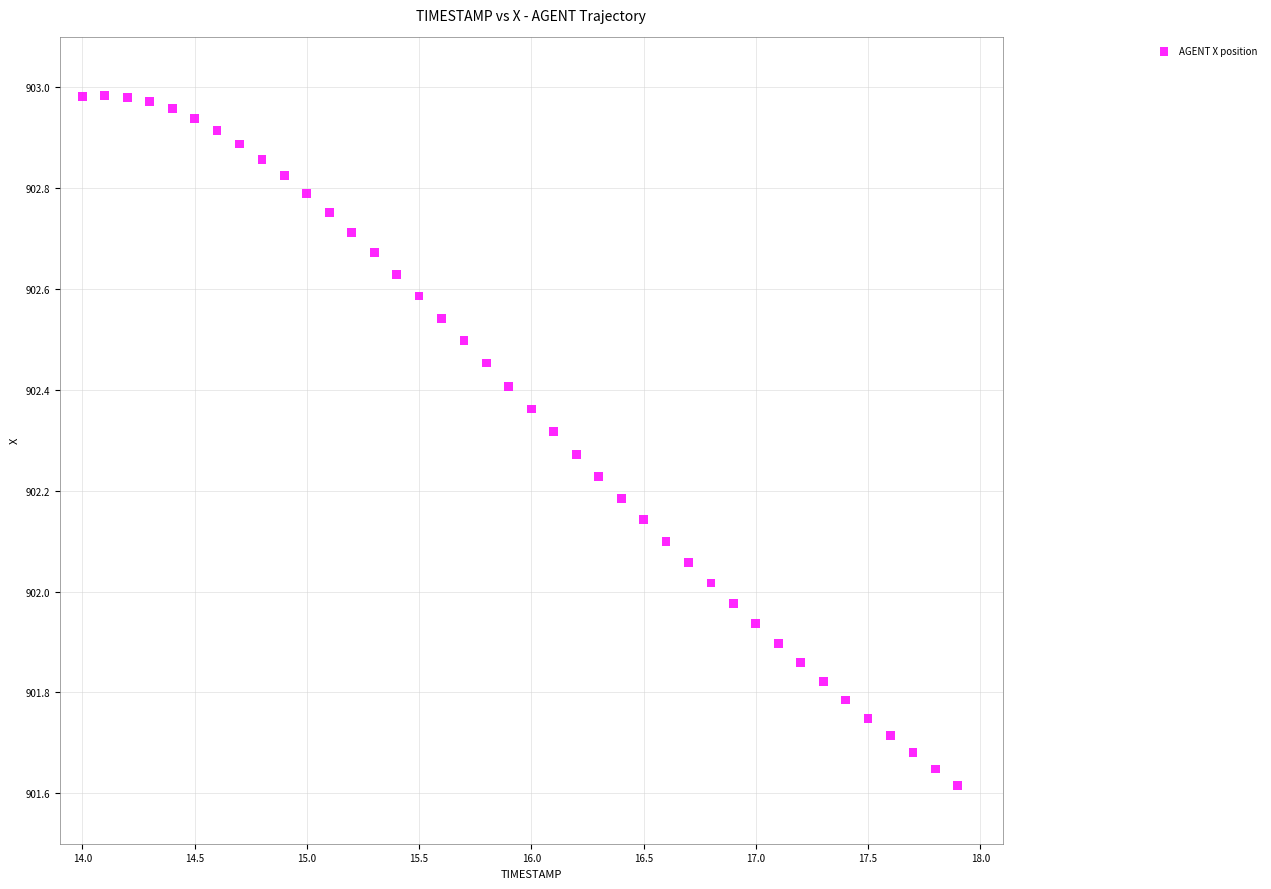

What is the range of X values (max minus min)?

3.9